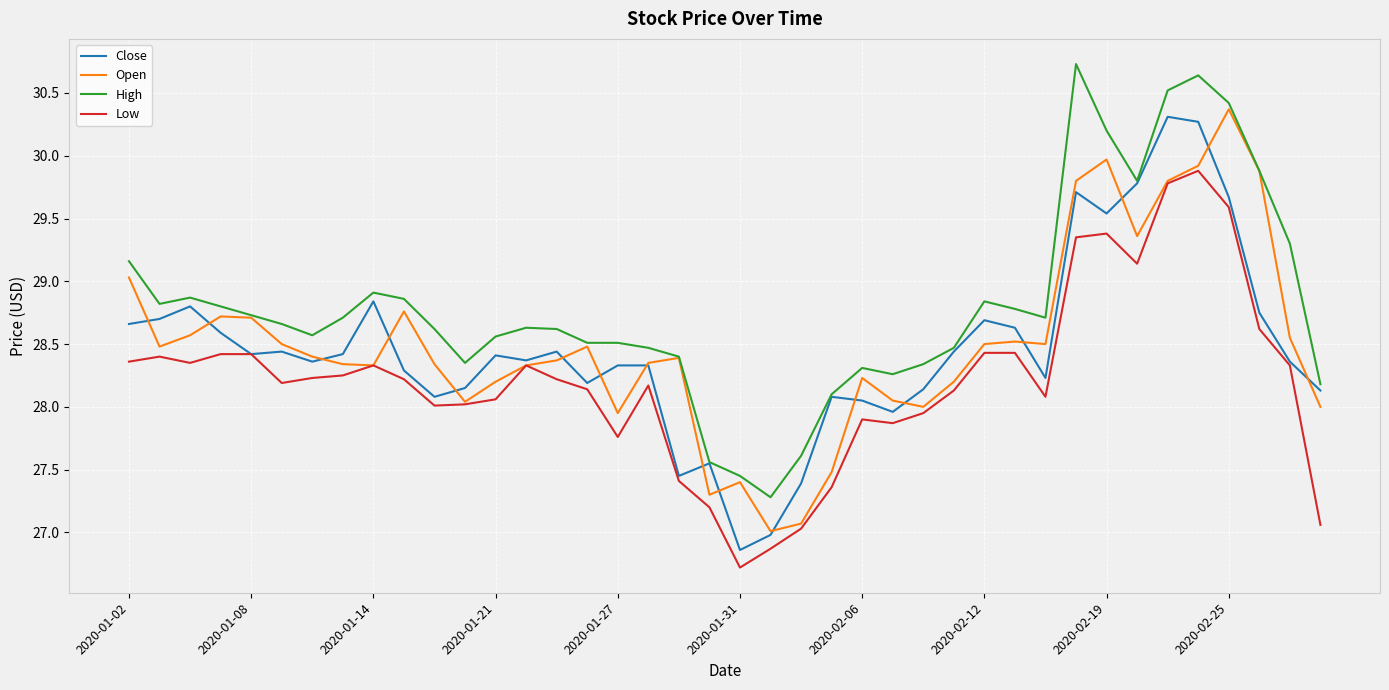

True or false: Low and High intersect in this chart.

False